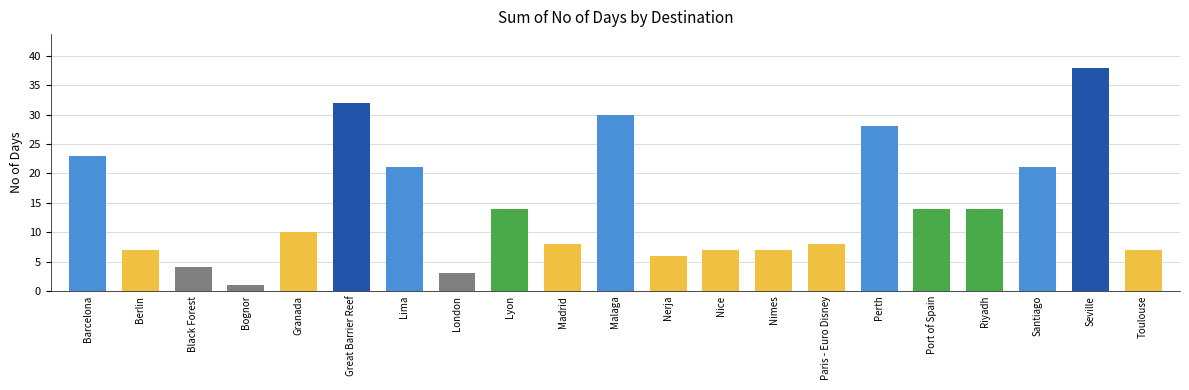

What is the label of the 10th bar from the left?

Madrid